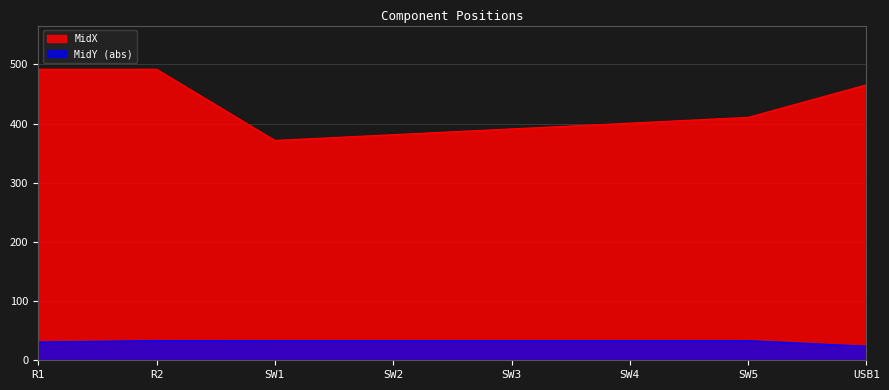

Does the chart have visible grid lines?

Yes